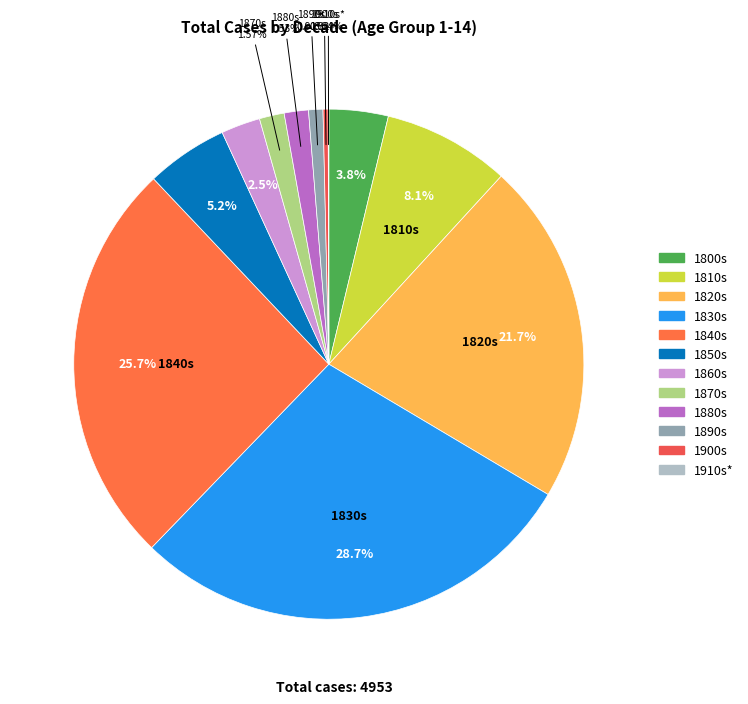

How many segments does this pie chart have?

12